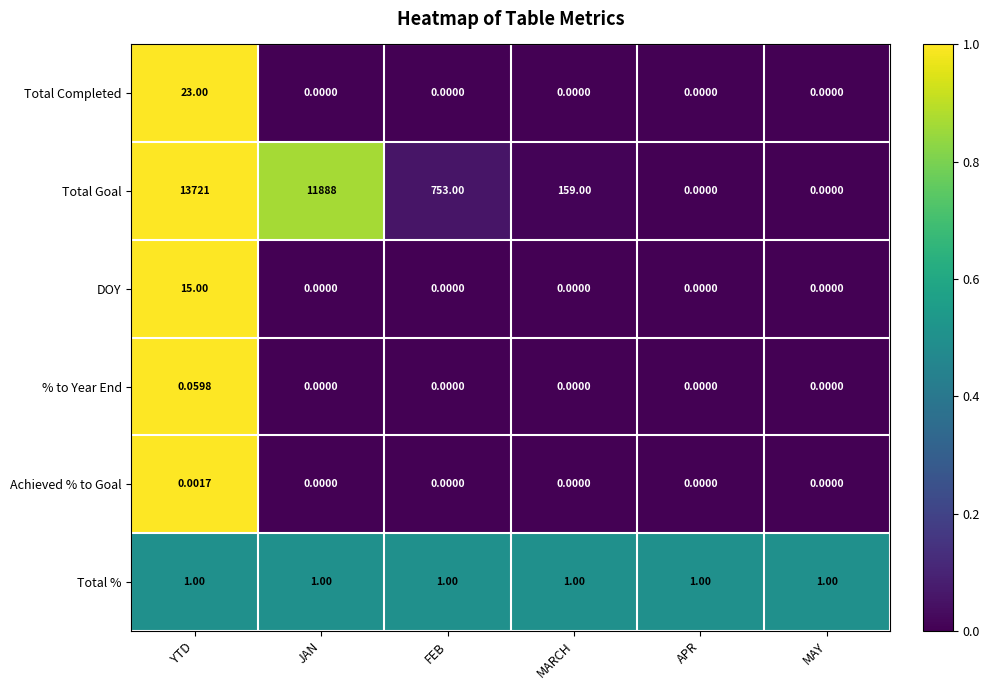

Which label corresponds to the largest value in the chart?

YTD